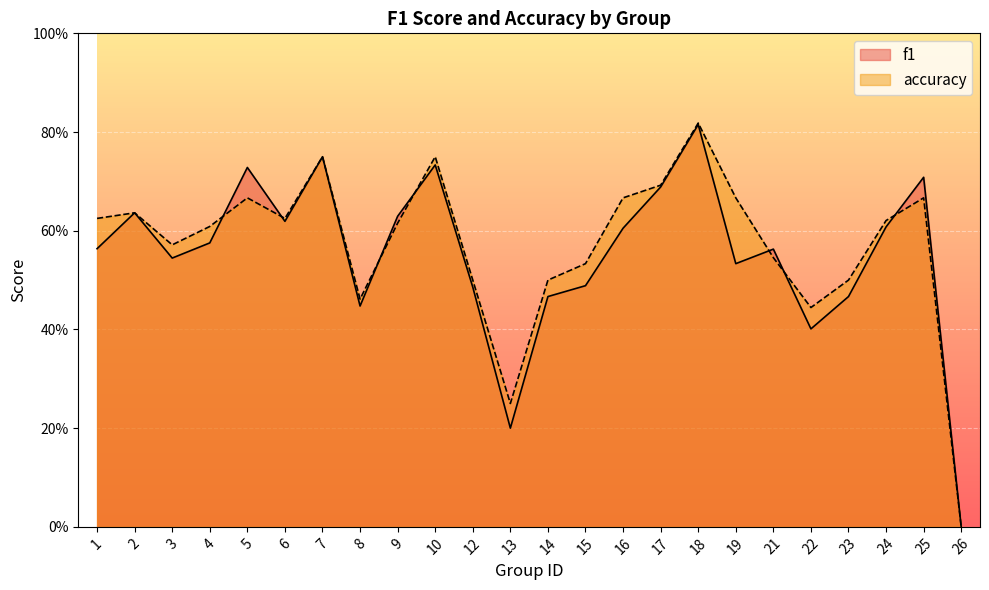

True or false: f1 has more than 1 points higher than both neighbors.

True